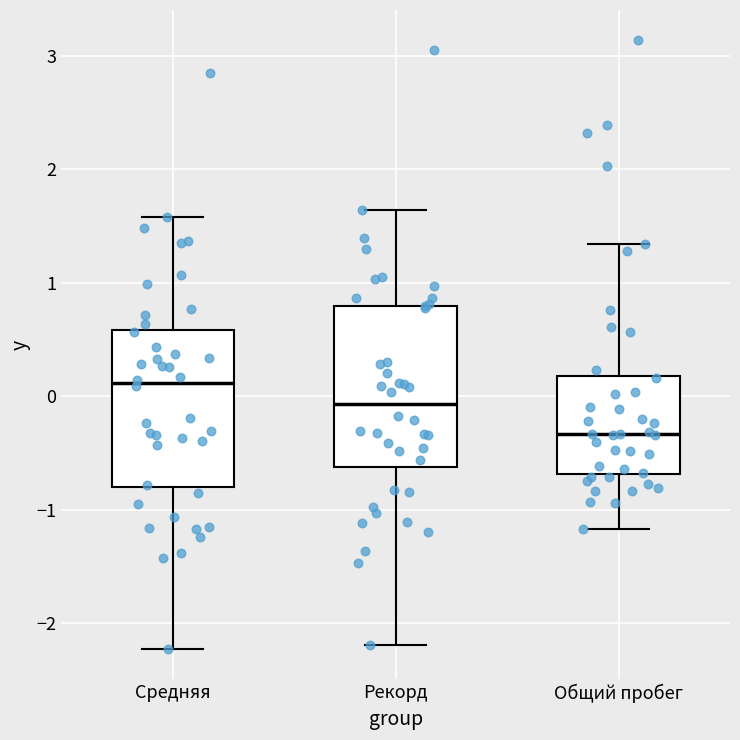

Reading left to right, read every box against the y-axis: the position of its median line, the range the box covers, and the ends of its whiskers. The values are not printed on the chart, so give them approximately, as read against the axis.

Средняя: median 0.1, box -0.8 to 0.6, whiskers -2.2 to 1.6
Рекорд: median -0.1, box -0.6 to 0.8, whiskers -2.2 to 1.6
Общий пробег: median -0.3, box -0.7 to 0.2, whiskers -1.2 to 1.3